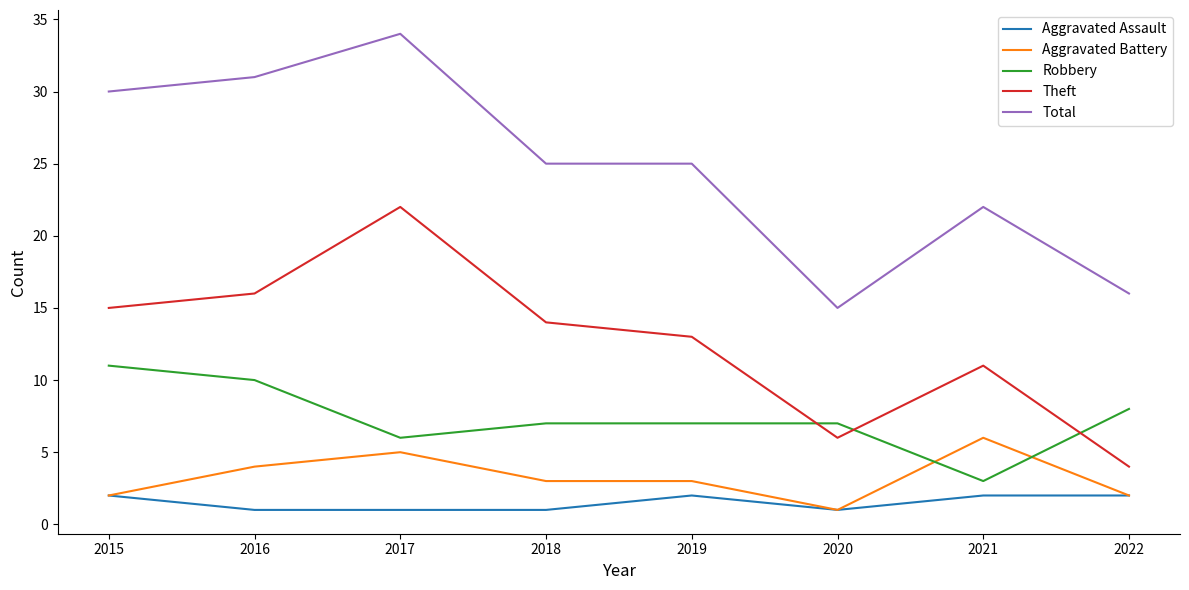

What is the total value across all series at 2017?

68